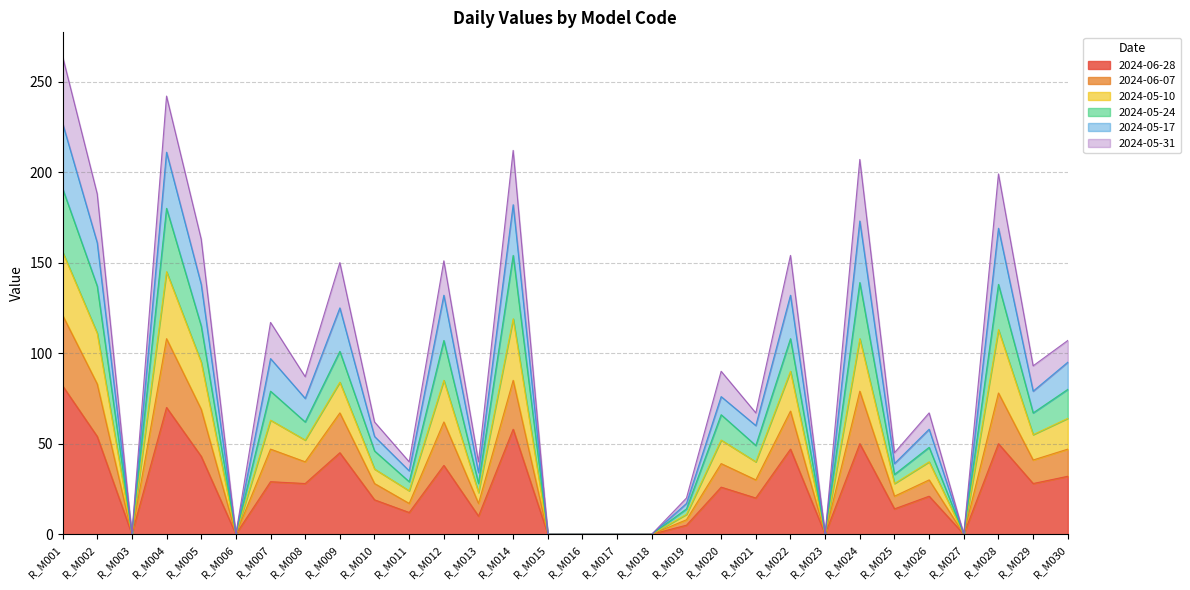

At which label does 2024-05-10 first exceed 75?

R_M001